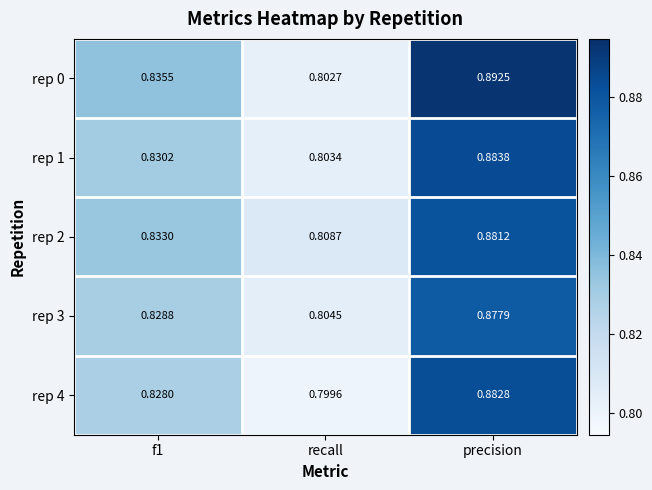

At which category is the sum across all series the highest?

precision